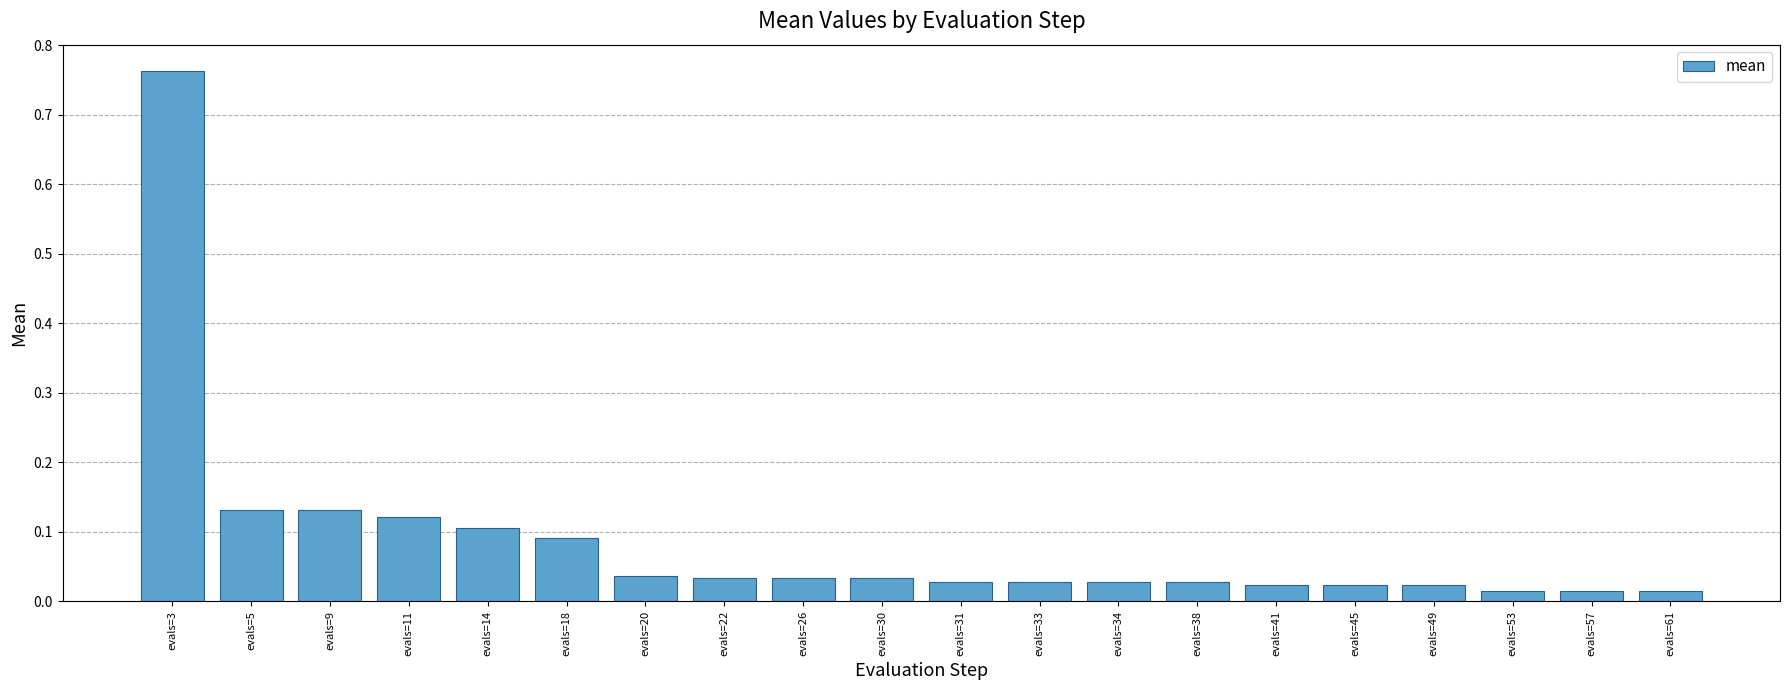

Which category has the highest value across all series?

evals=3